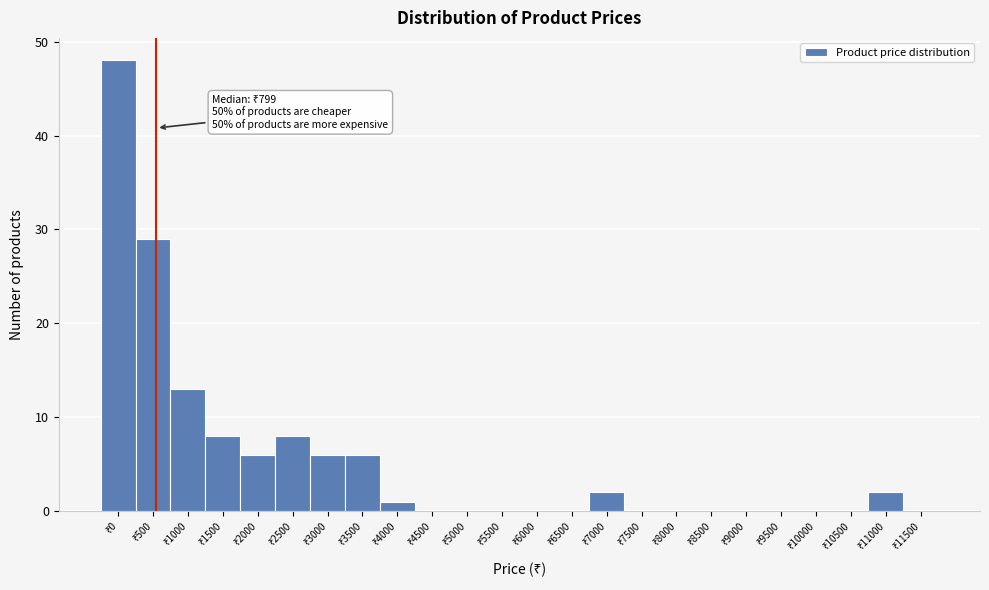

What is the maximum value shown in the chart?

48